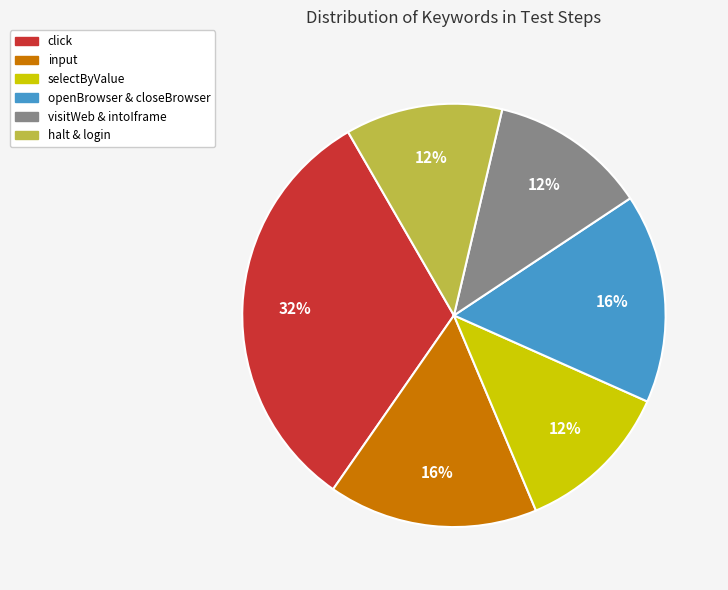

Is openBrowser & closeBrowser the majority of the pie?

No